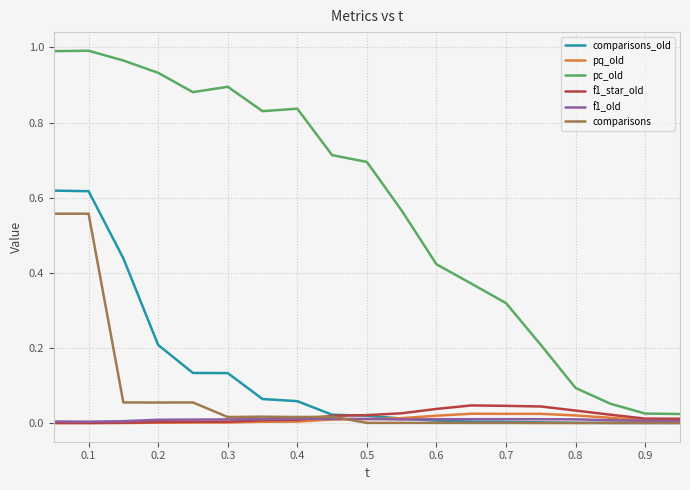

Which series has the largest range (max minus min)?

pc_old